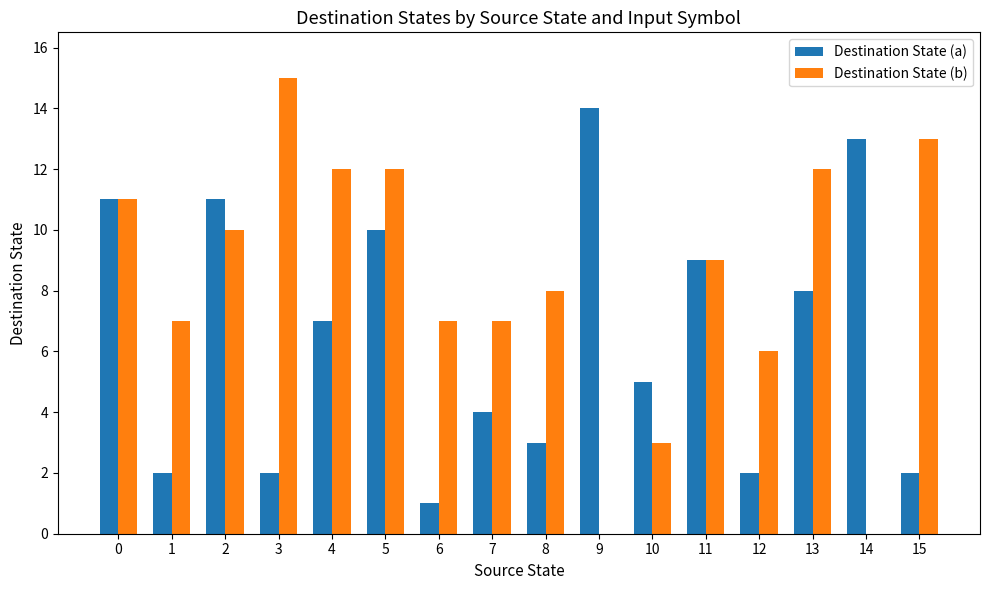

Is it true that Destination State (a) equals 5 at 7?

False